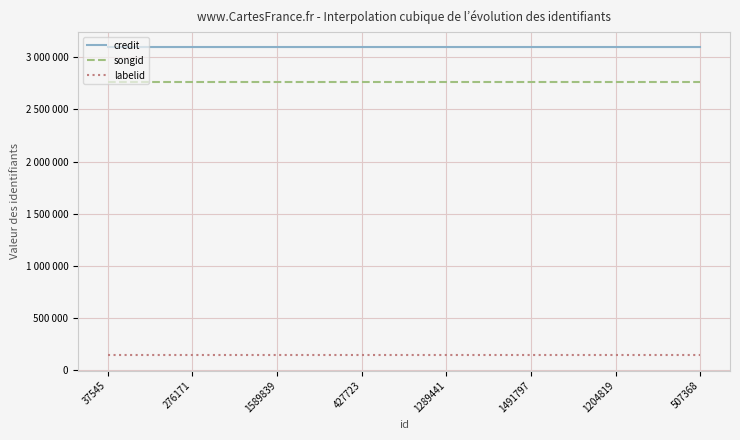

What are all the series names shown in the legend?

credit, songid, labelid